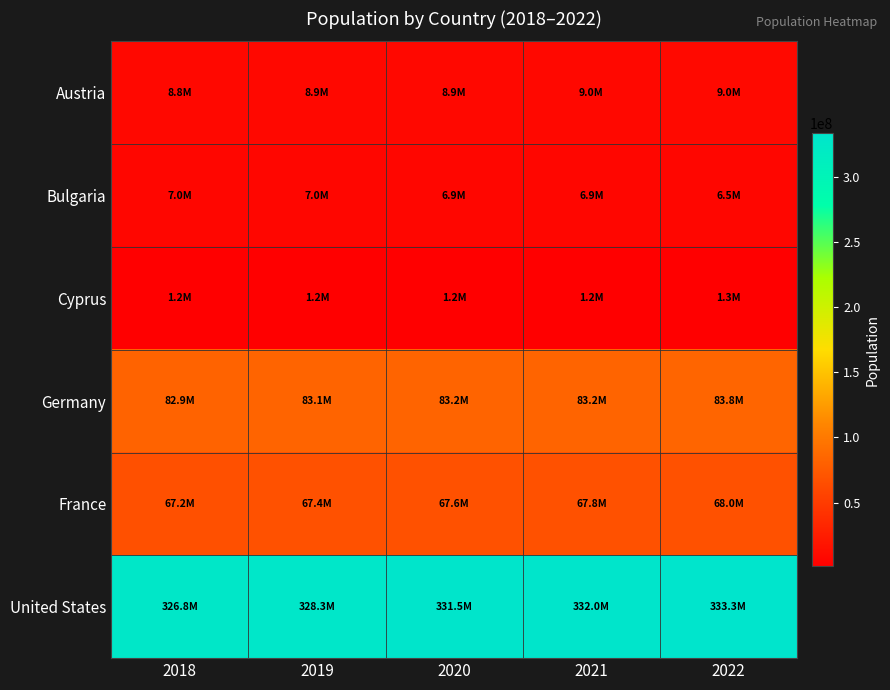

Which series changed the most between 2019 and 2021?

United States